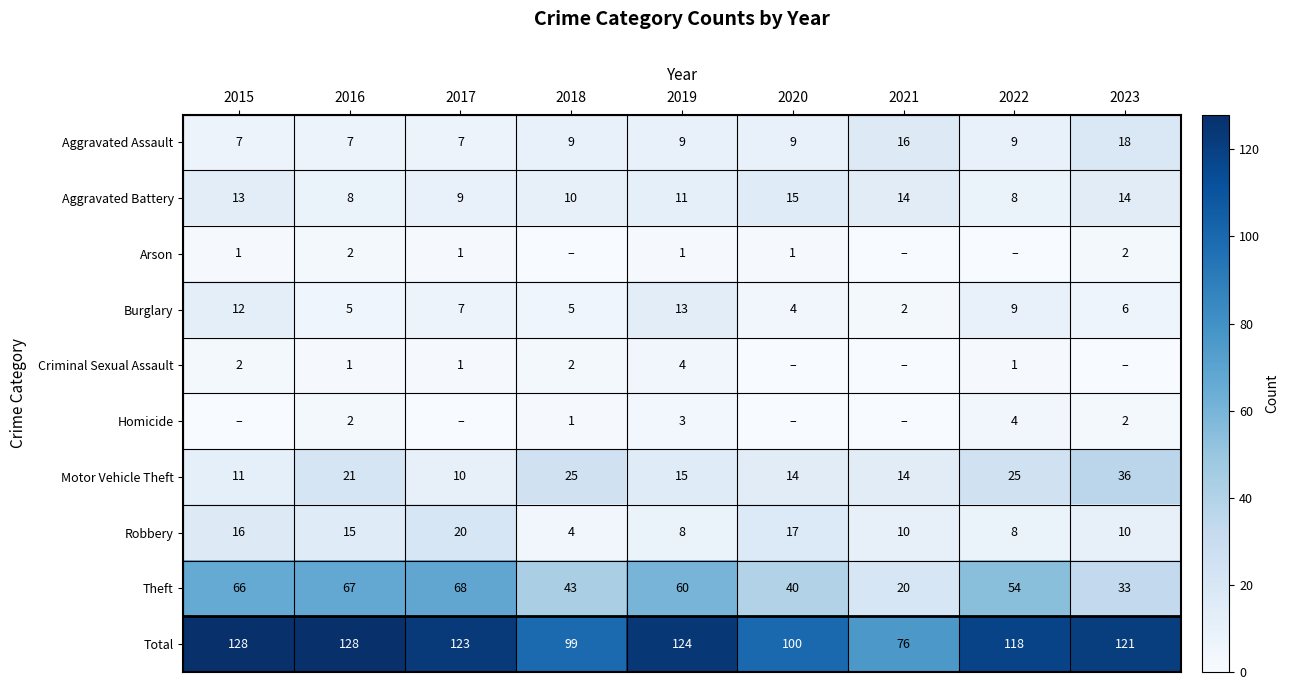

Which category has the lowest value in the Theft series?

2021